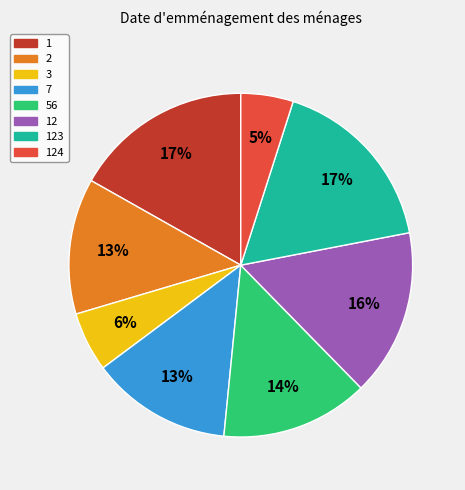

How many segments does this pie chart have?

8